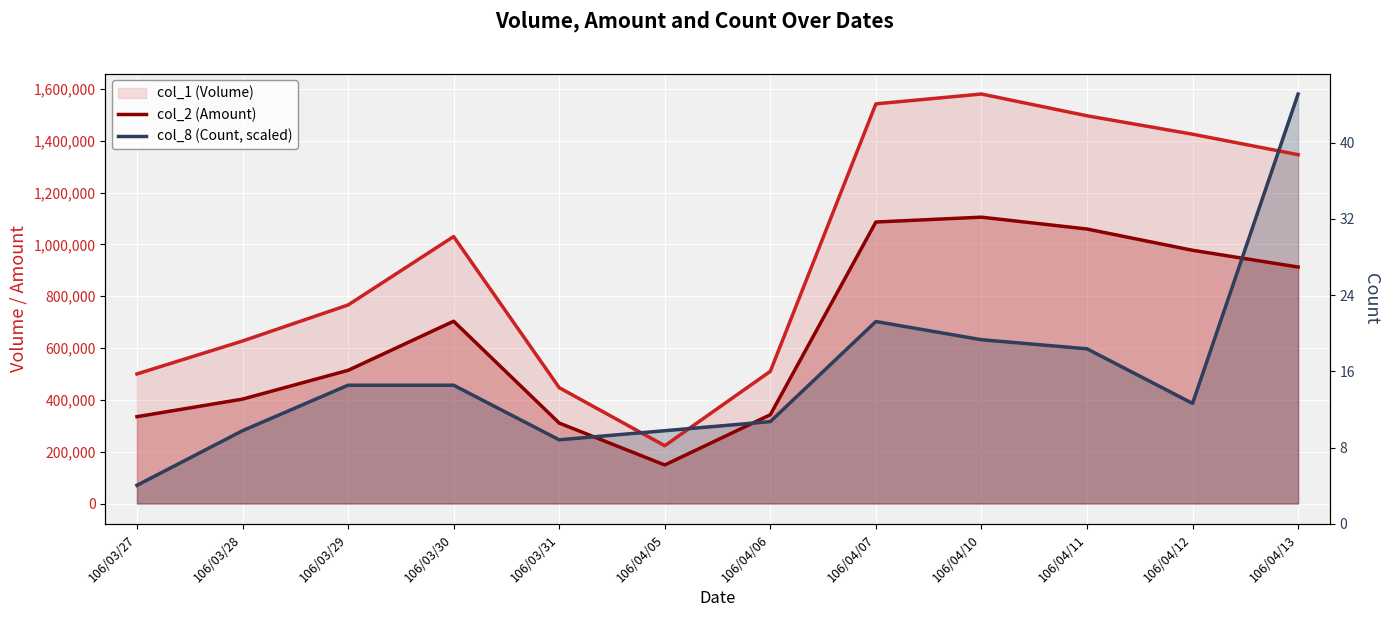

What is the difference between the col_8 (Count, scaled) values at 106/03/30 and 106/04/10?

175555.6